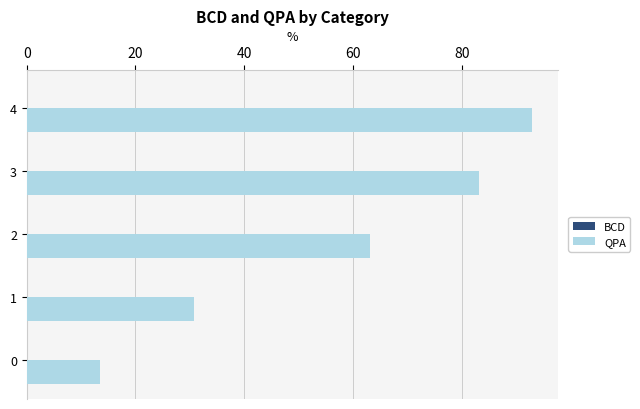

Which series changed the most between 0 and 1?

QPA